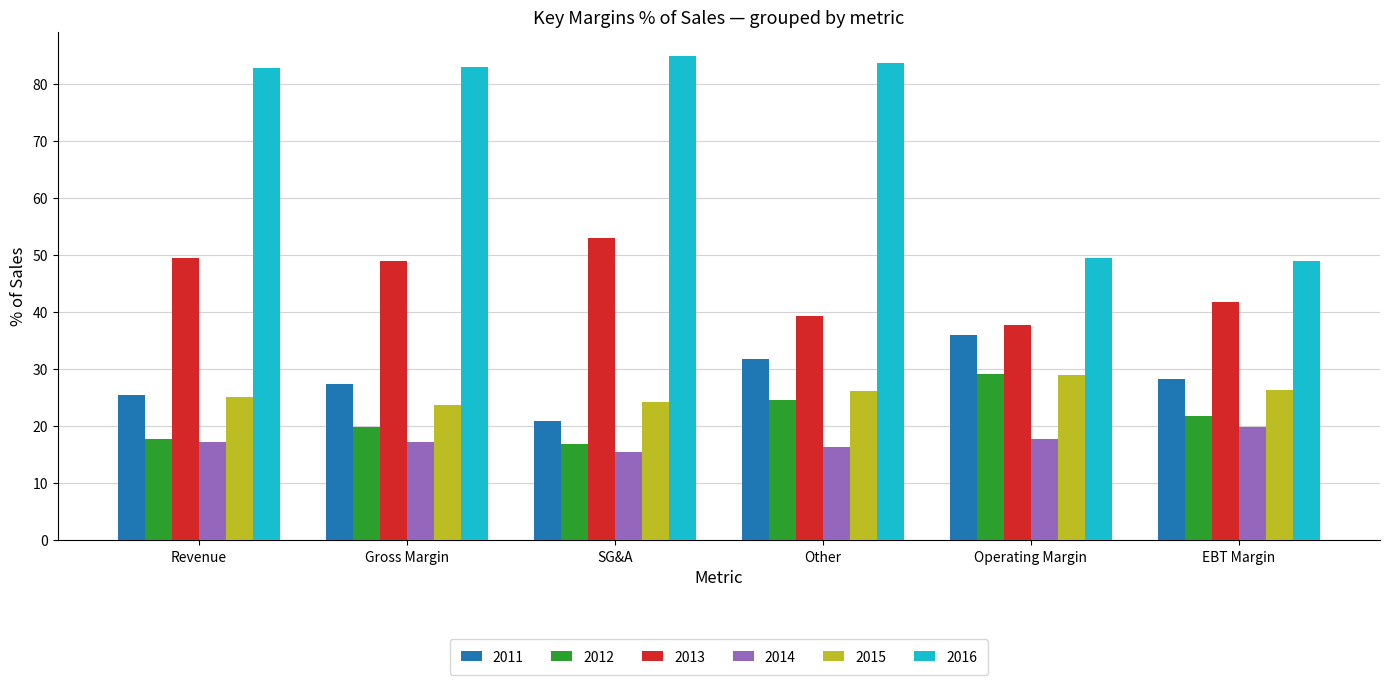

What position from the left is Gross Margin?

2